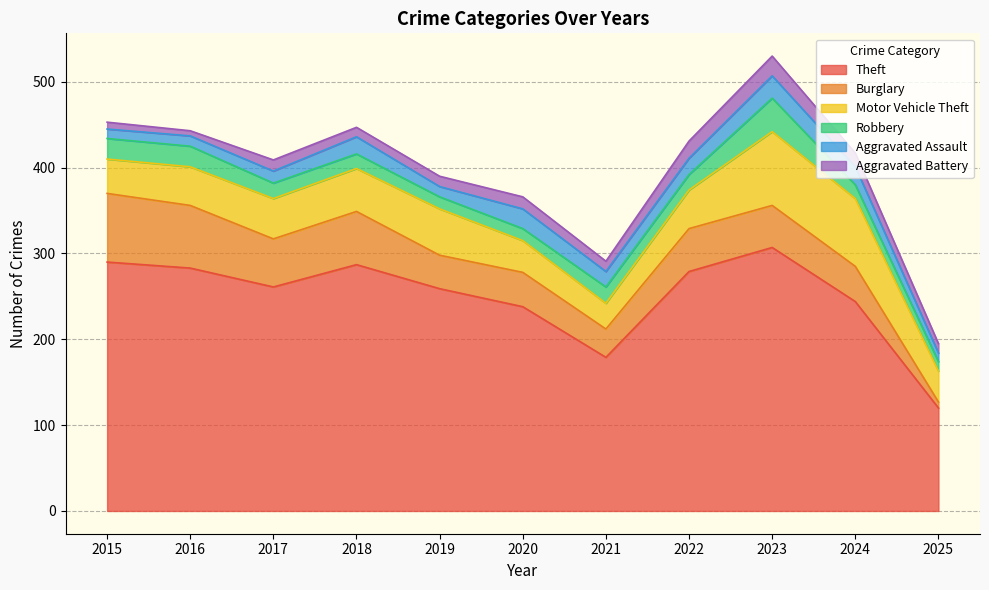

Reading left to right, extract all data points from this chart.

Theft: 290	283	261	287	259	238	179	279	307	244	120
Burglary: 80	73	56	62	39	40	33	50	49	41	7
Motor Vehicle Theft: 40	45	47	50	54	37	30	45	86	79	36
Robbery: 24	24	18	17	14	14	19	18	39	16	11
Aggravated Assault: 11	12	14	20	12	23	18	19	26	21	10
Aggravated Battery: 8	6	13	11	12	14	12	20	23	16	11